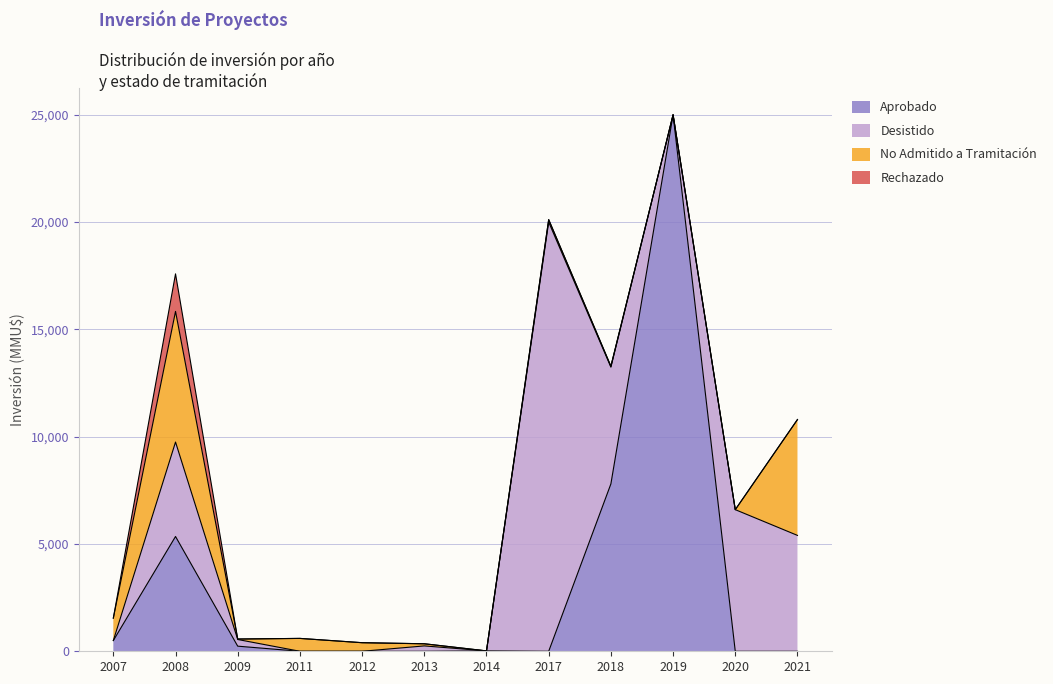

Is the value of No Admitido a Tramitación at 2013 greater than the value of Desistido at 2009?

No